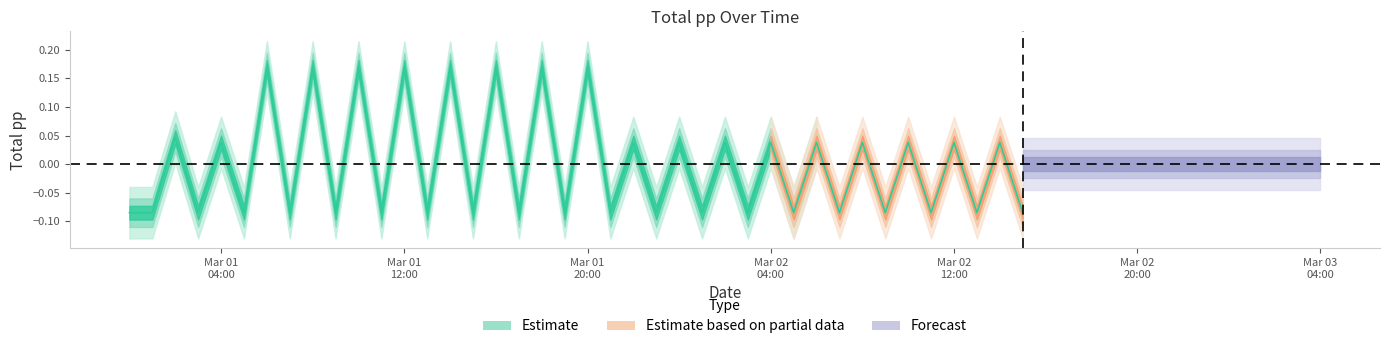

Which label corresponds to the largest value in the chart?

2019-03-01 06:00:00